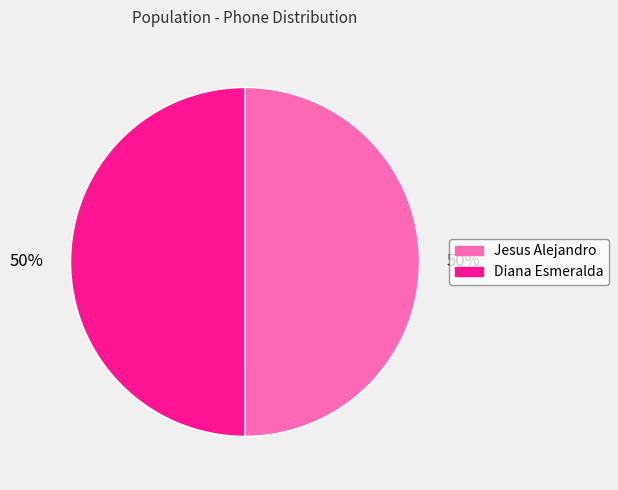

What is the ratio of the value at Diana Esmeralda to the value at Jesus Alejandro?

1.0